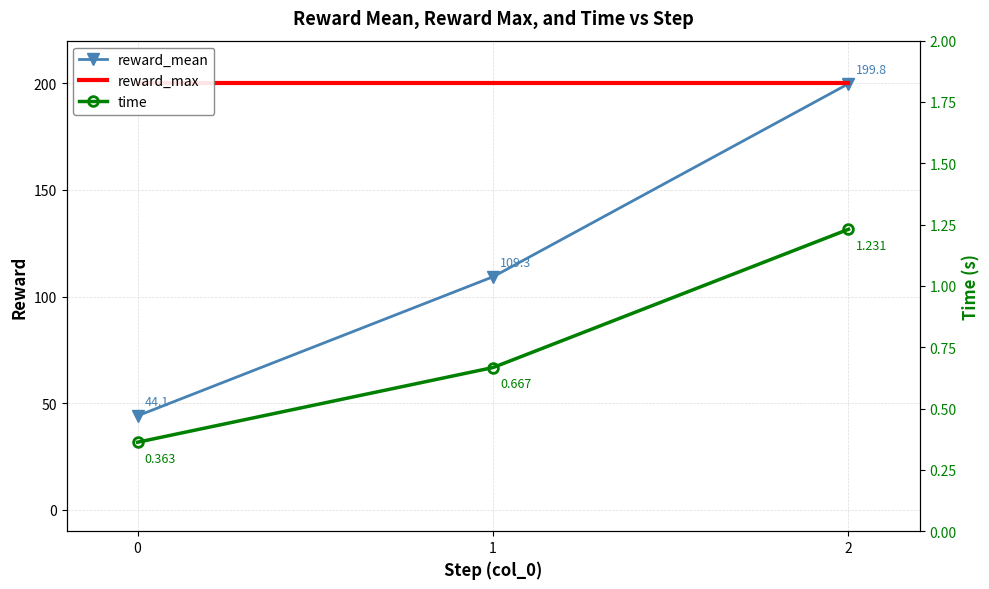

At 1, list the series in order from smallest to largest.

time, reward_mean, reward_max